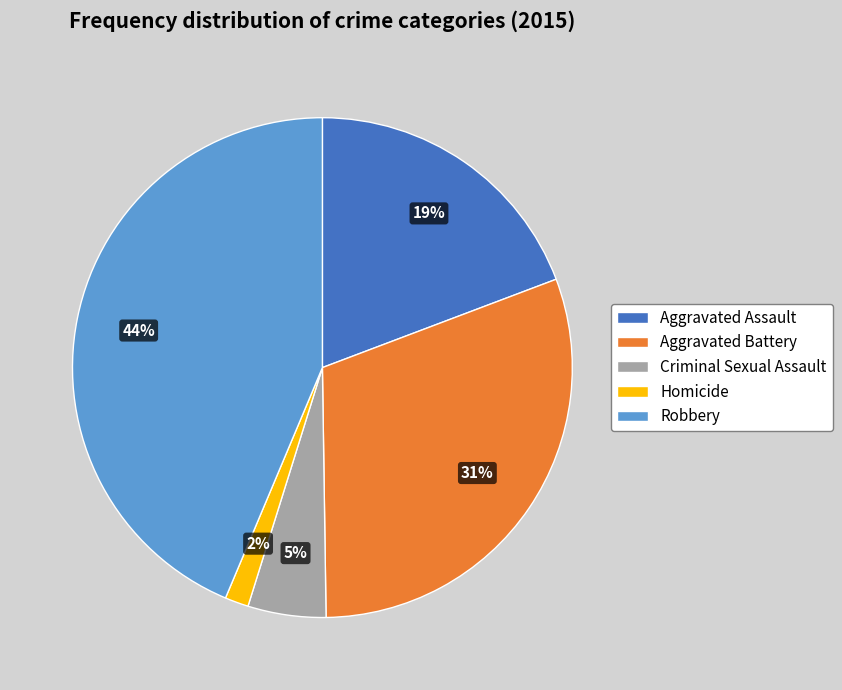

Is it true that Robbery is 34% of the pie?

False